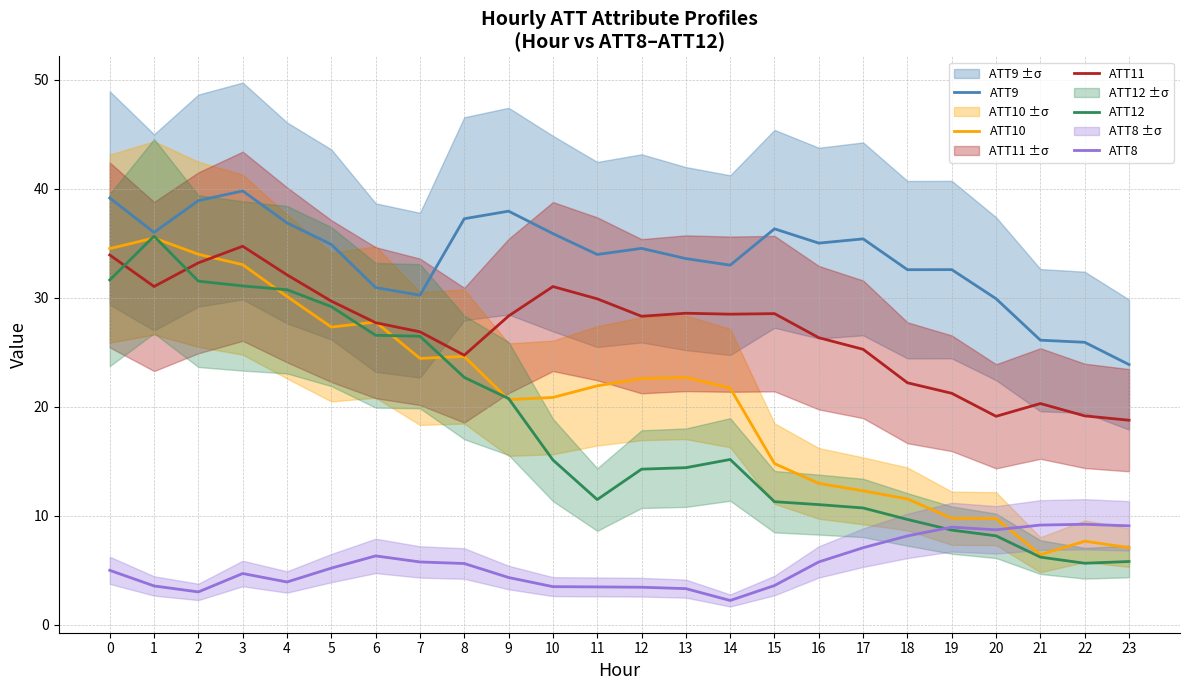

Between 16 and 17, which series saw the biggest shift?

ATT8